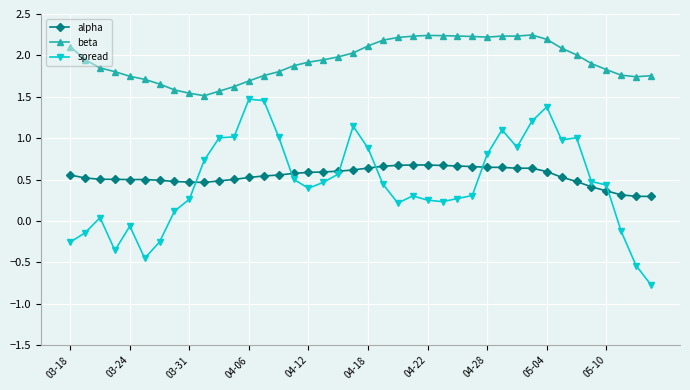

Rank the series by their maximum value, from highest to lowest.

beta, spread, alpha